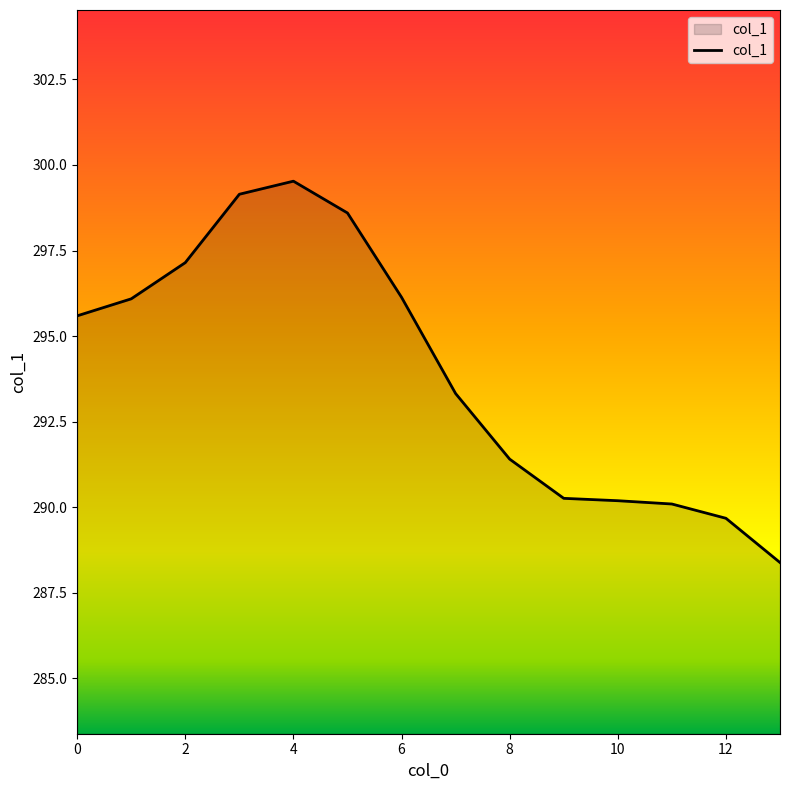

What is the maximum value shown in the chart?

299.5